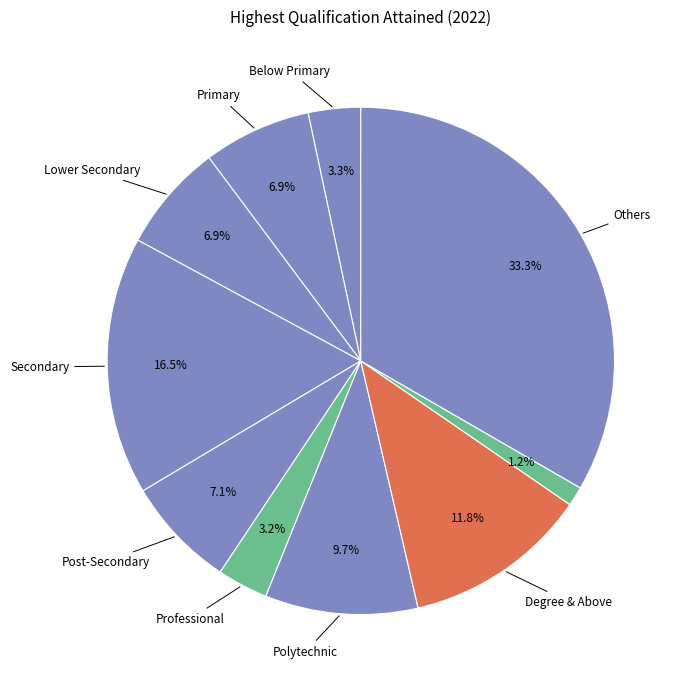

How many segments does this pie chart have?

10